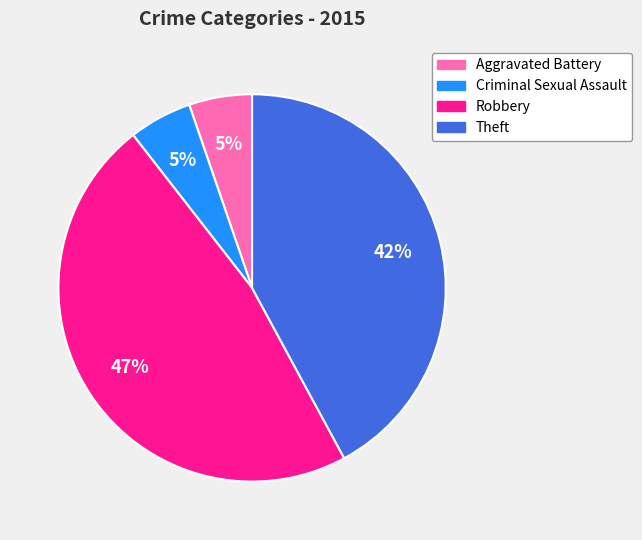

Is the sum of Aggravated Battery and Criminal Sexual Assault greater than half?

No